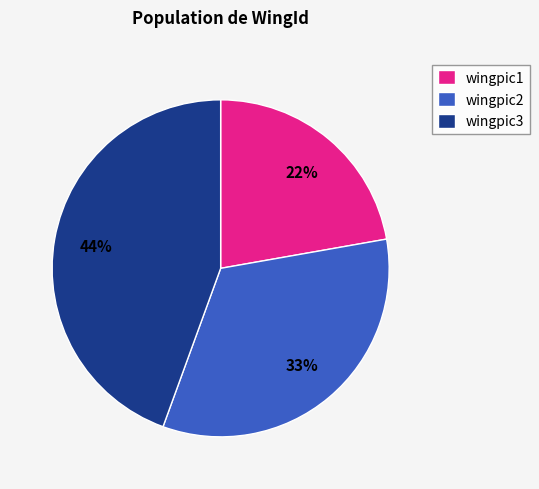

To the nearest percent, what is the difference between the largest and smallest slice percentages?

22%